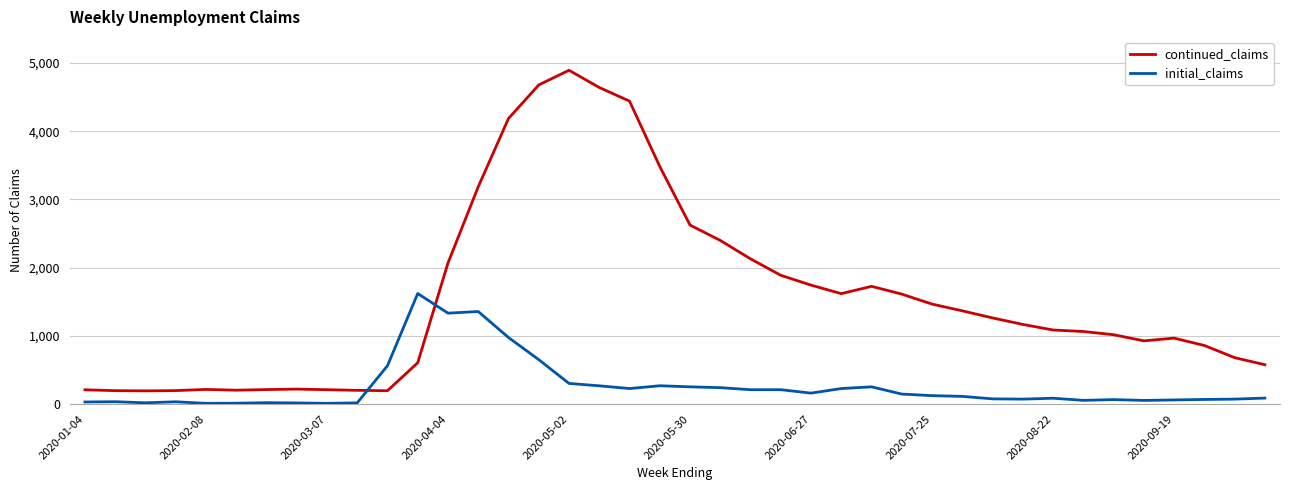

What is the highest value of the continued_claims series?

4894